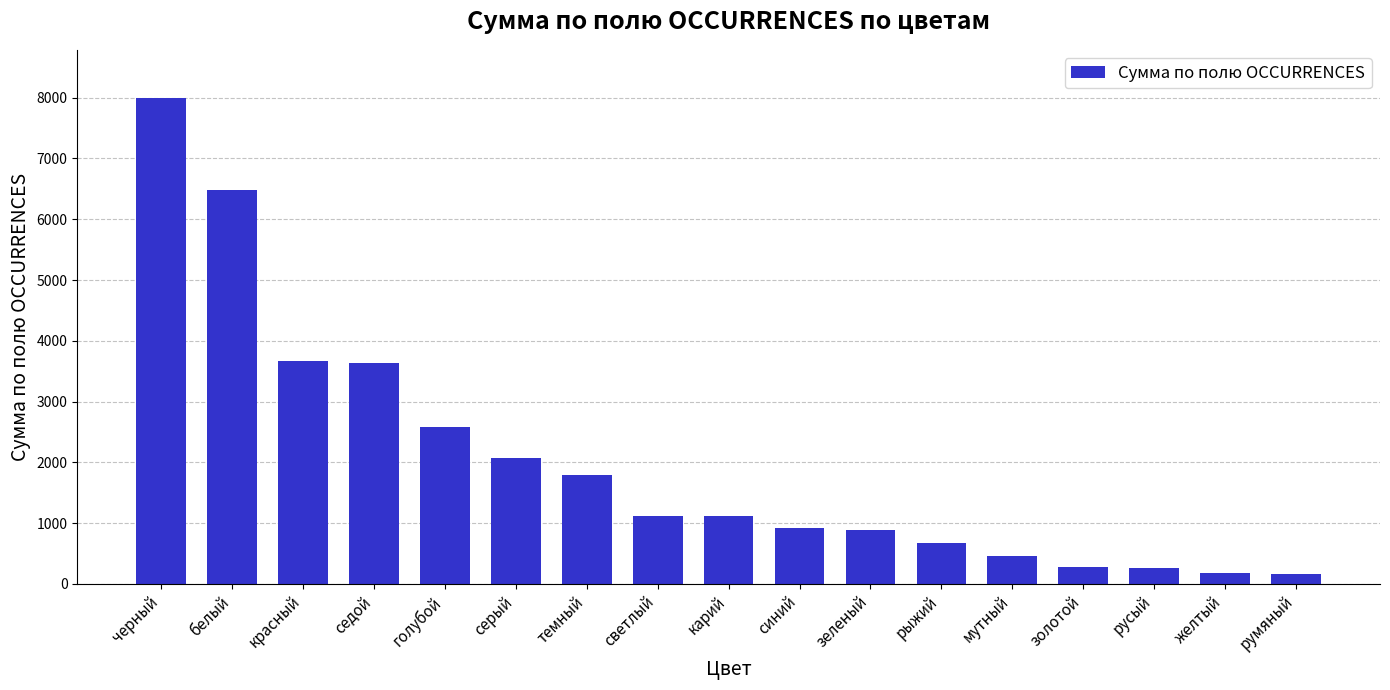

At which label does the data first exceed 1118?

черный